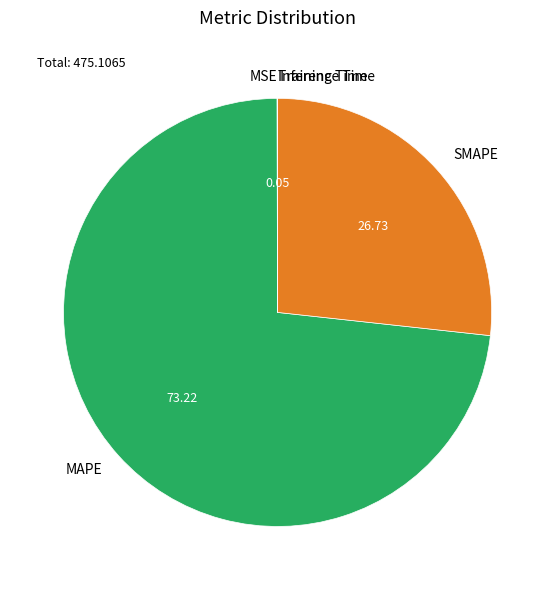

Which slice is the largest?

MAPE